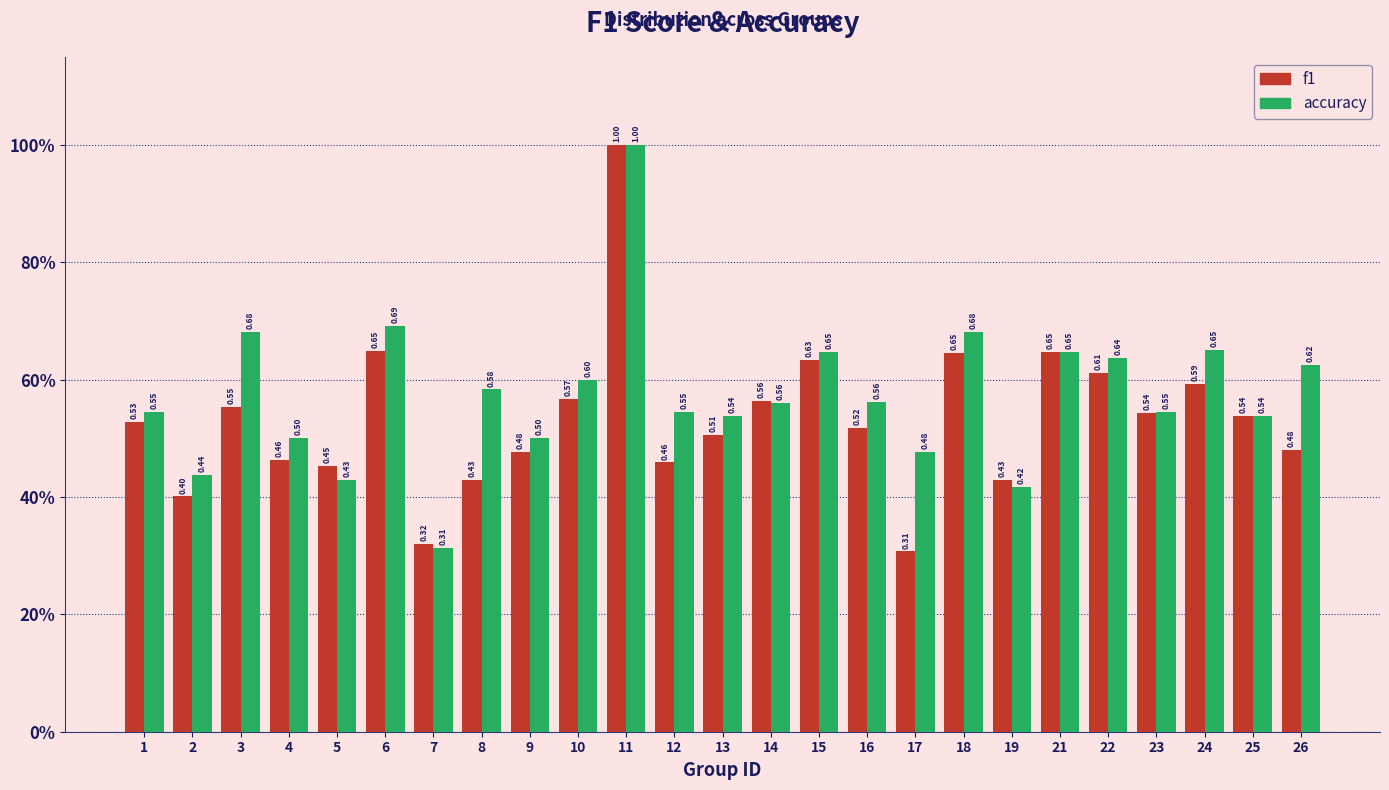

What are all the series names shown in the legend?

f1, accuracy